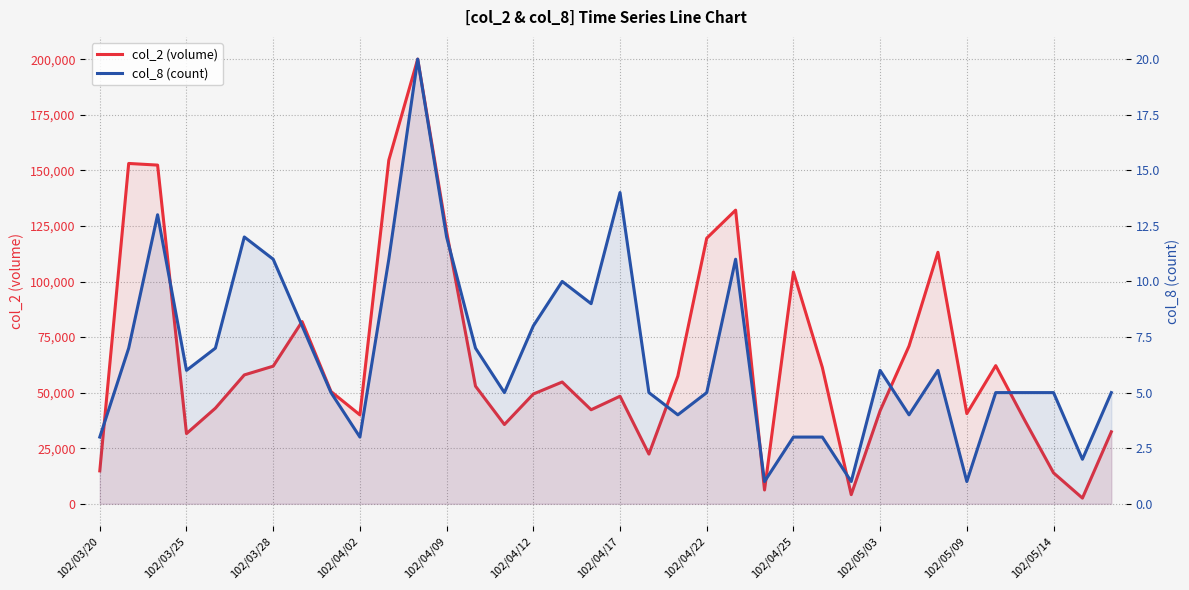

What are all the series names shown in the legend?

col_2 (volume), col_8 (count)